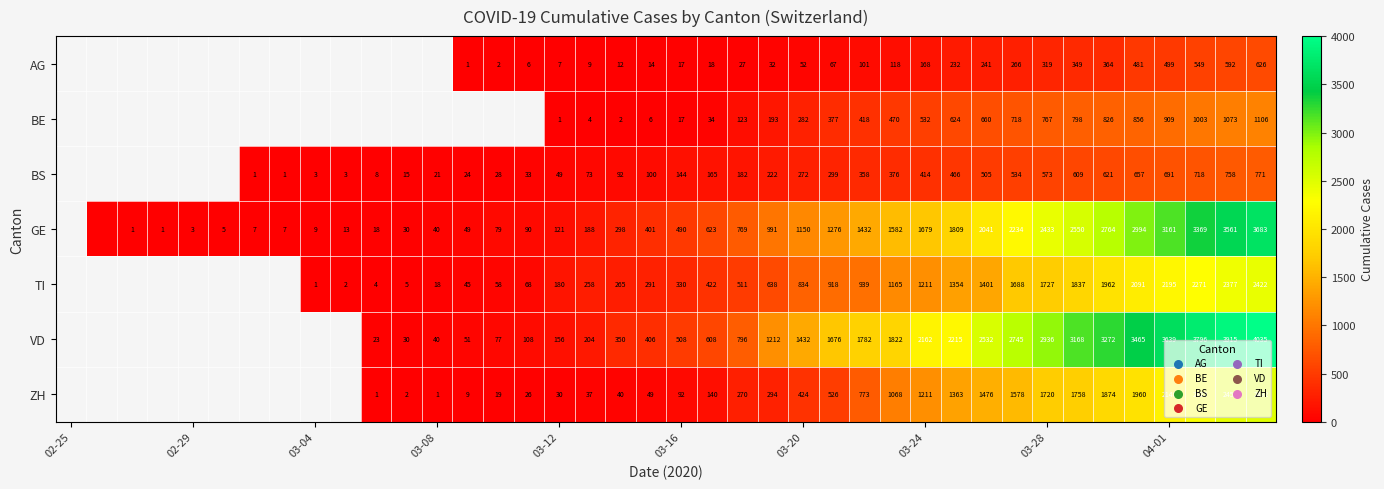

True or false: TI has a value of 330 at 03-16.

True